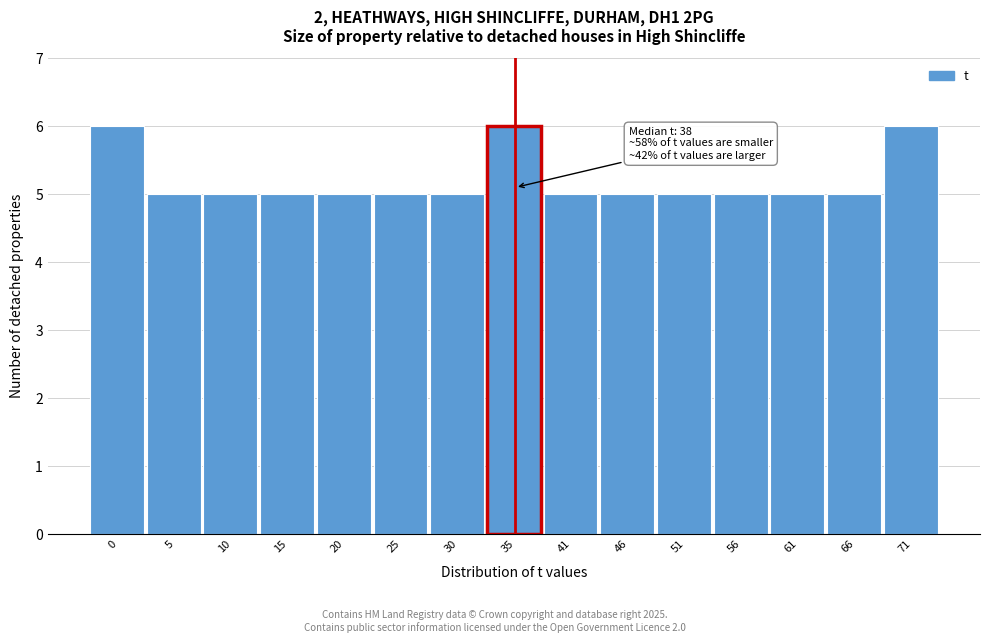

Reading left to right, extract all data points from this chart.

6	5	5	5	5	5	5	6	5	5	5	5	5	5	6